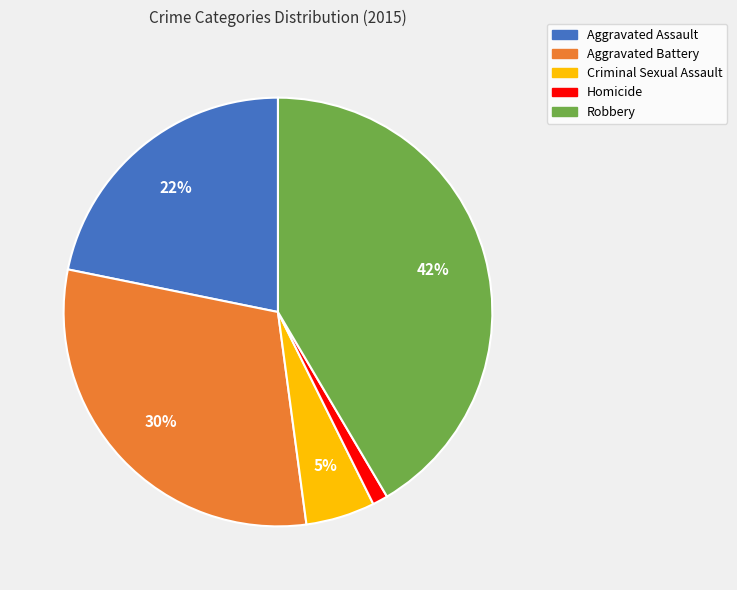

True or false: Aggravated Assault accounts for 22% of the total.

True